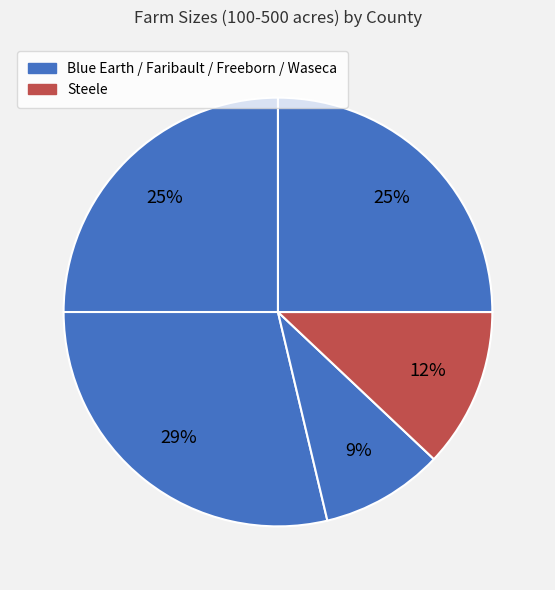

How many segments does this pie chart have?

5